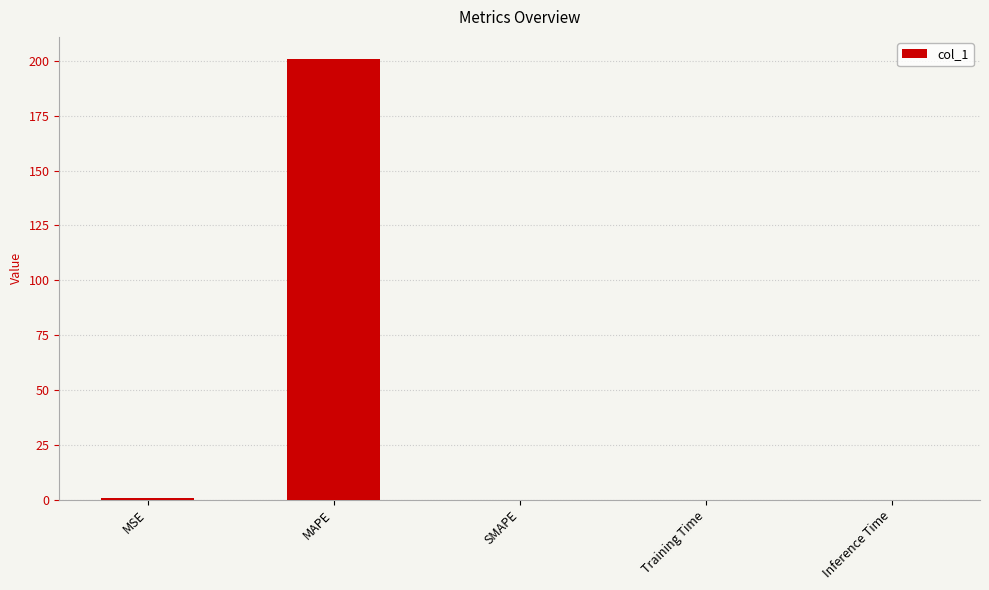

Which label corresponds to the largest value in the chart?

MAPE